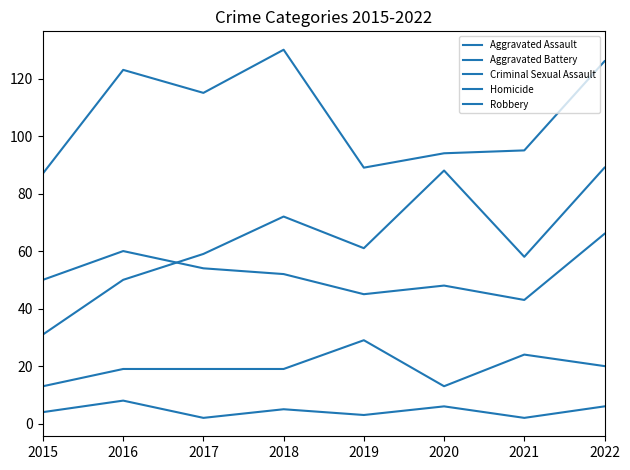

At which label does Robbery reach its minimum?

2015